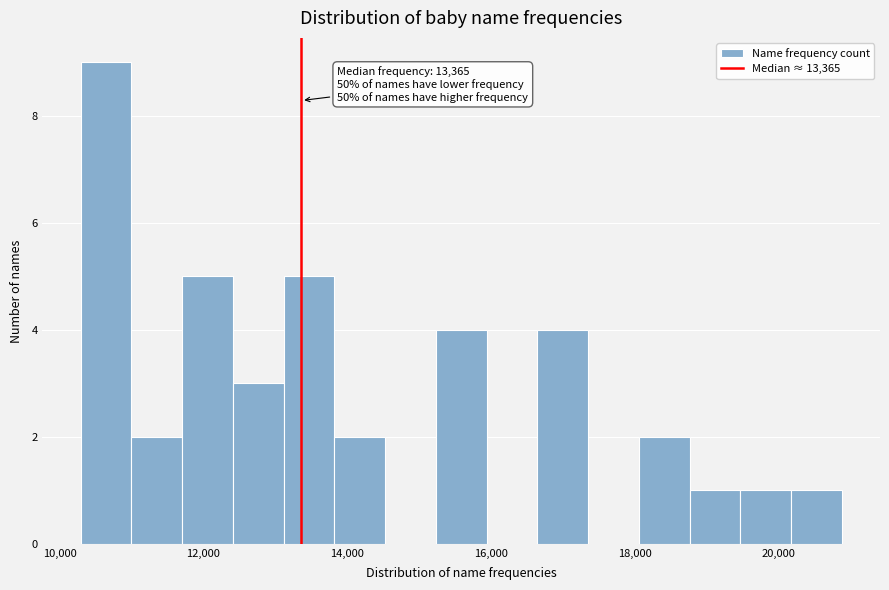

Around what value on the x-axis is the tallest bar? Give the approximate position of its centre, as read against the axis.

10600